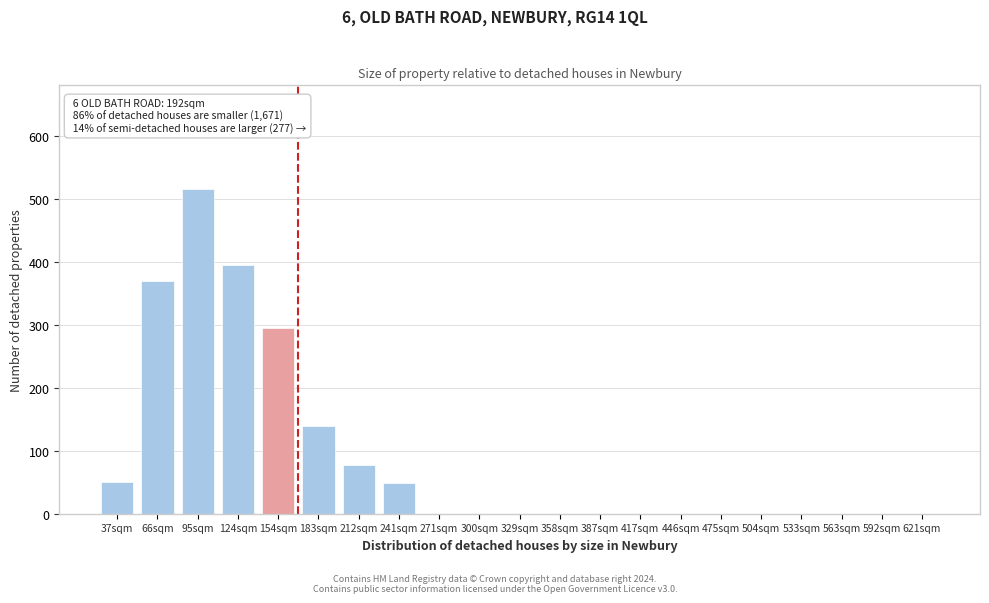

Reading right to left, what are all the values shown in this chart?

621sqm=0	592sqm=0	563sqm=0	533sqm=0	504sqm=0	475sqm=0	446sqm=0	417sqm=0	387sqm=0	358sqm=0	329sqm=0	300sqm=0	271sqm=0	241sqm=48	212sqm=78	183sqm=140	154sqm=295	124sqm=395	95sqm=515	66sqm=370	37sqm=51